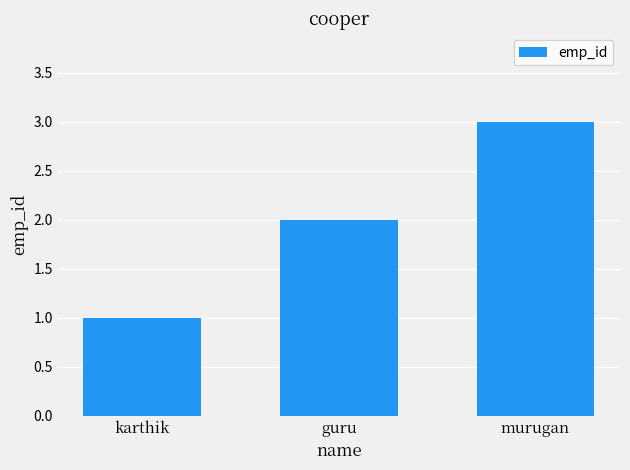

Reading right to left, transcribe all the data shown in this chart.

murugan=3	guru=2	karthik=1